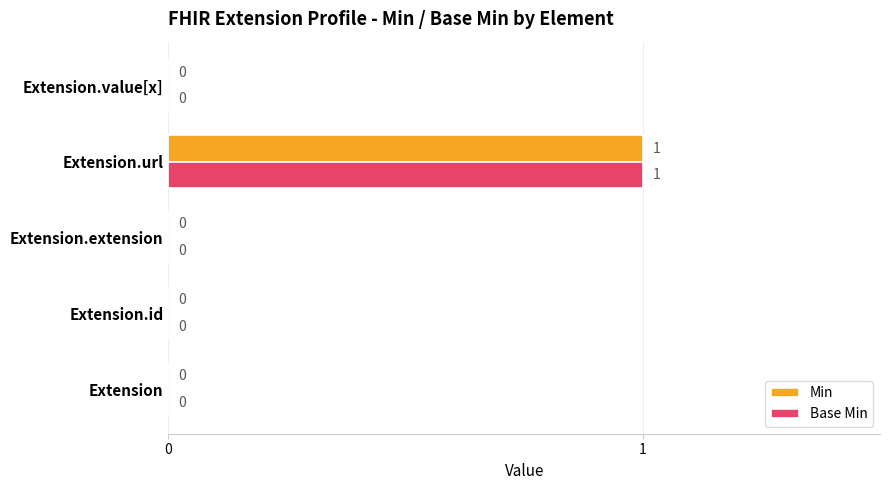

The Base Min series shows 0 at Extension.value[x]. True or false?

True